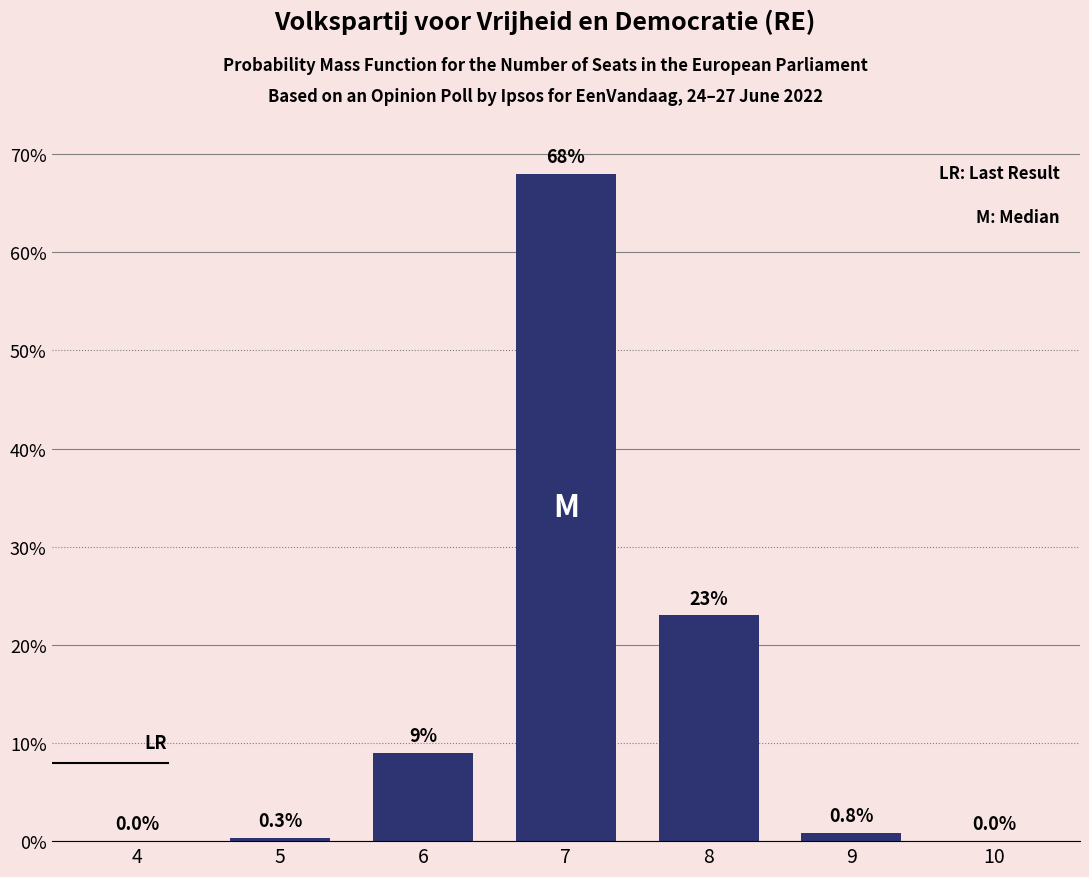

Reading left to right, list all the values displayed in this chart.

4=0.0	5=0.3	6=9.0	7=68.0	8=23.0	9=0.8	10=0.0